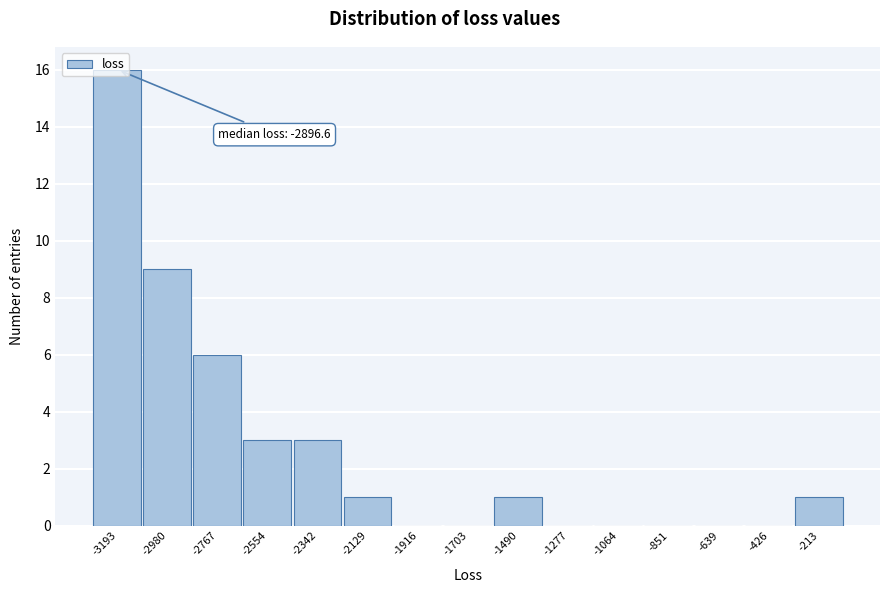

Where is the data nearest to the value 8?

-2980